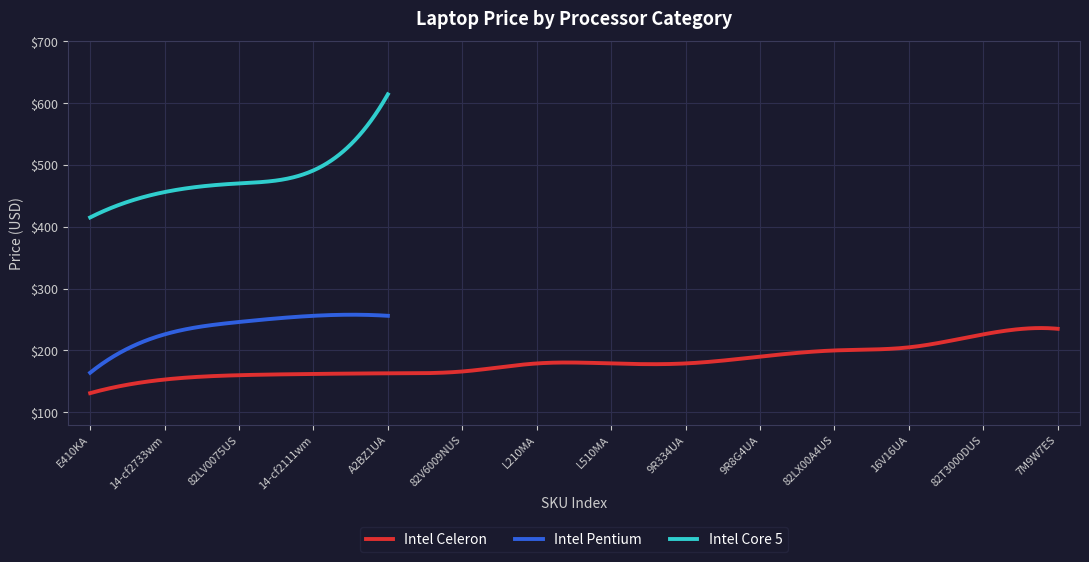

True or false: Intel Core 5 has a value of 415 at E410KA.

True